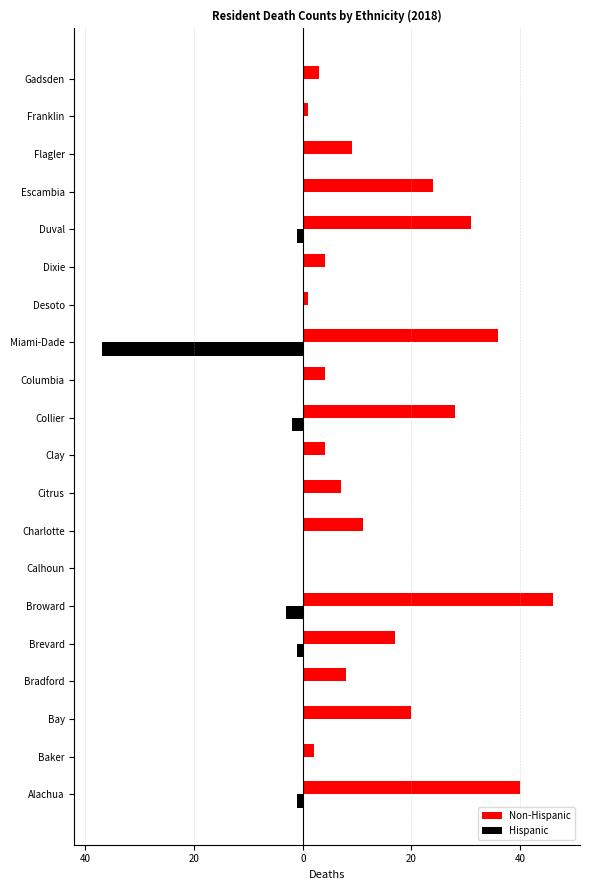

What are all the series names shown in the legend?

Non-Hispanic, Hispanic